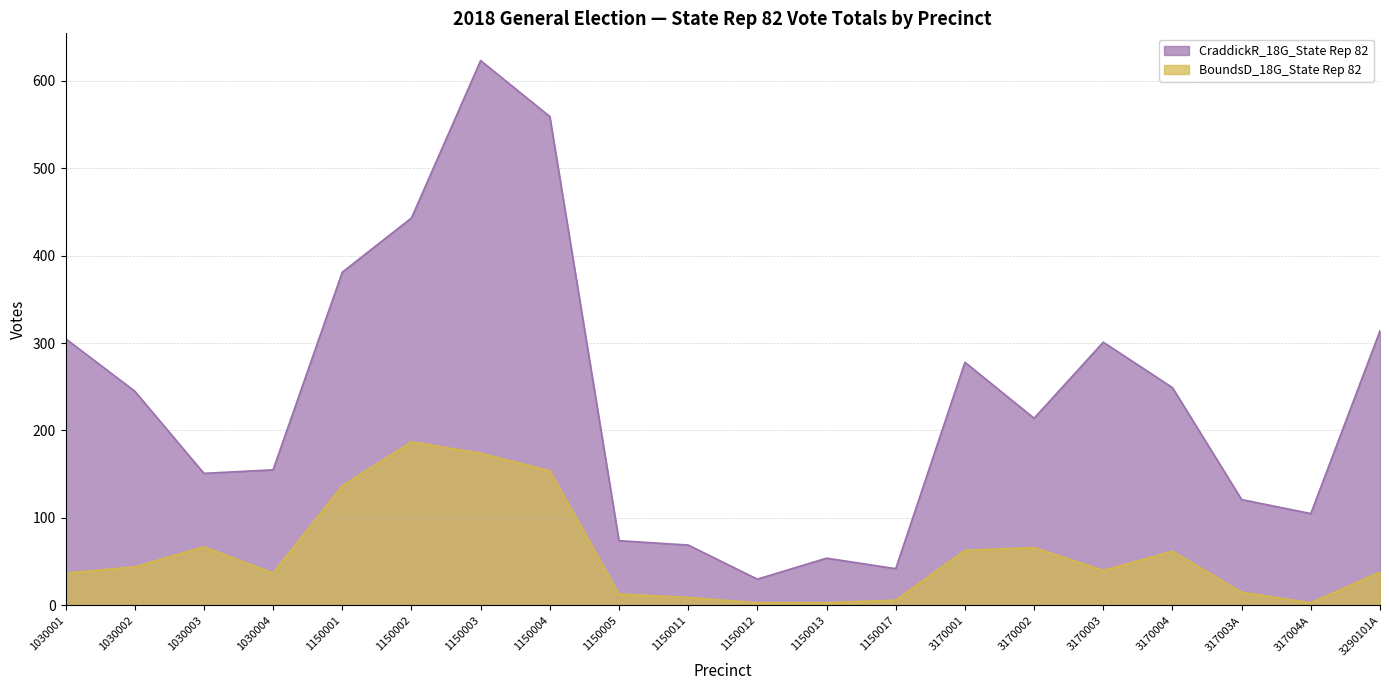

What is the approximate value of CraddickR_18G_State Rep 82 at 317003A, to the nearest 10?

120